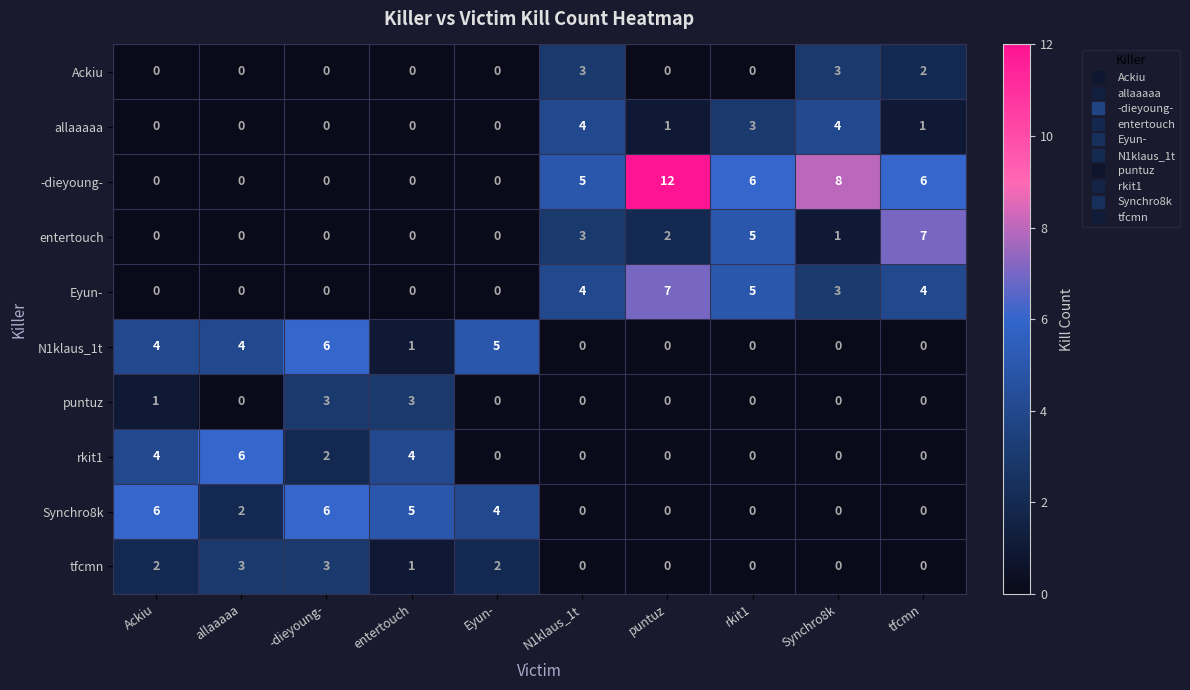

At which category is the sum across all series the highest?

puntuz